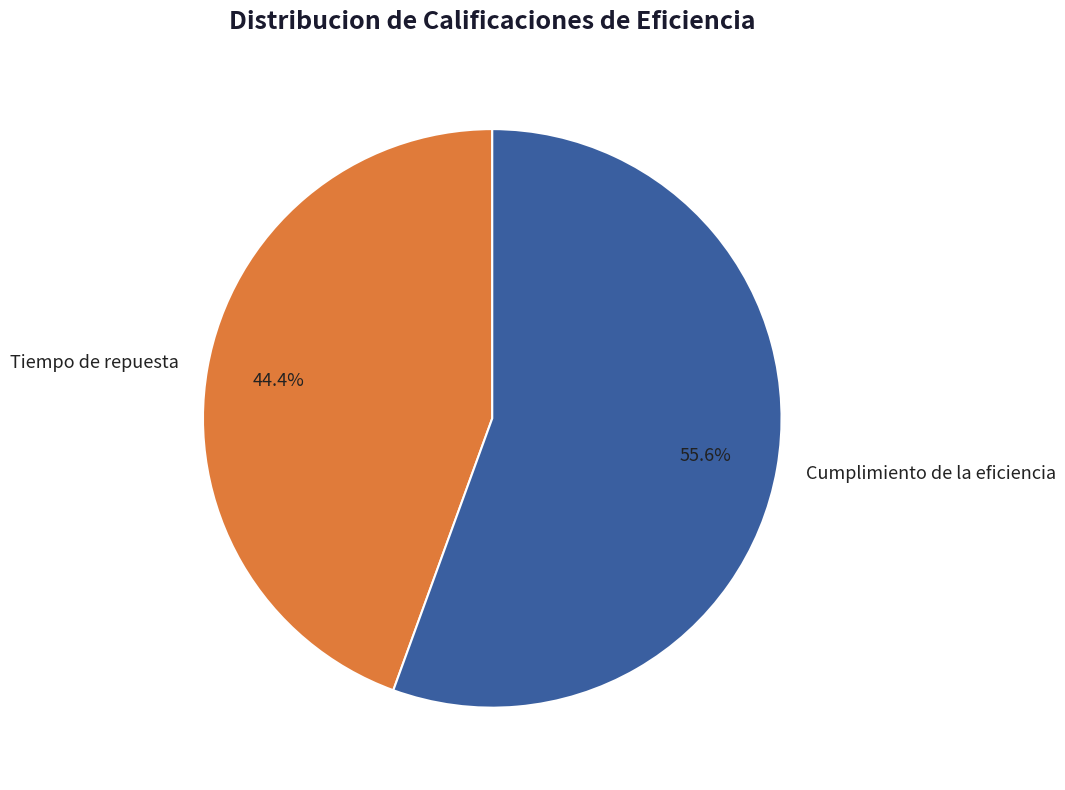

What is the majority slice?

Cumplimiento de la eficiencia